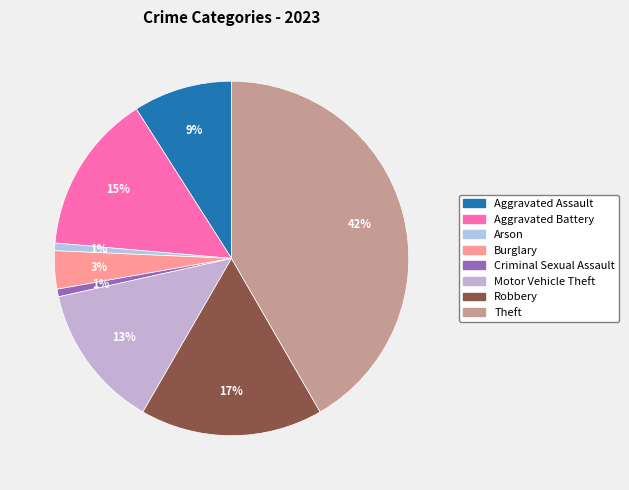

How much of the chart is everything except Motor Vehicle Theft?

86.8%